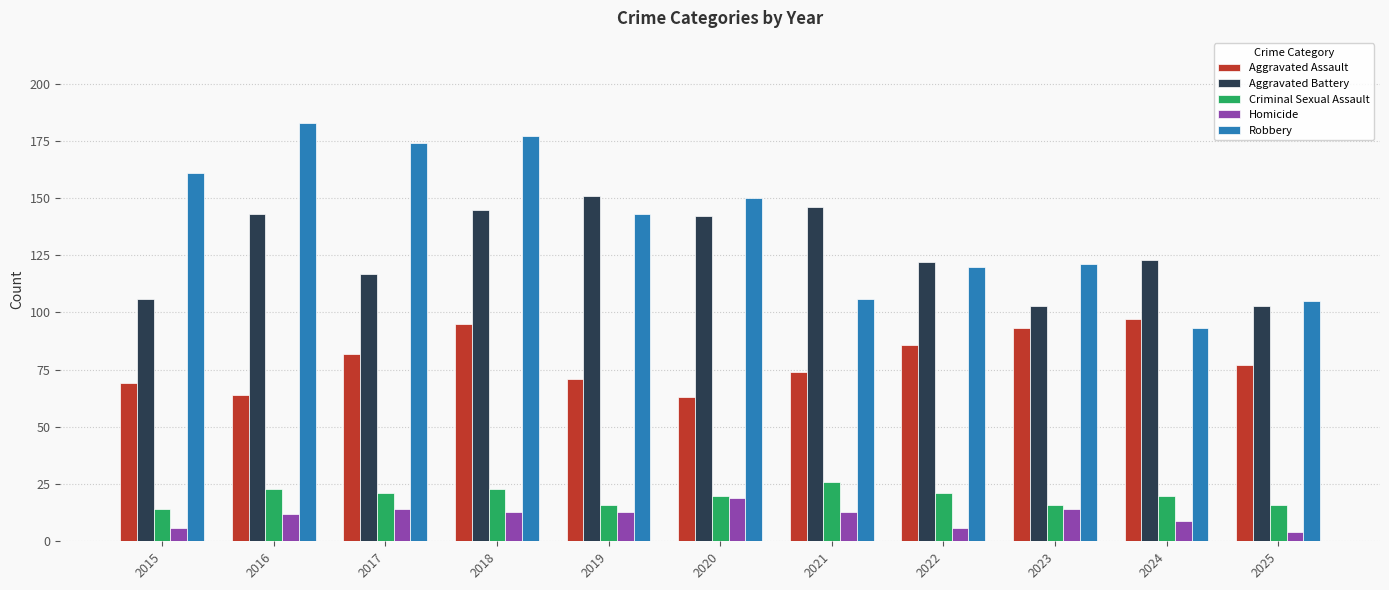

At which label does Aggravated Battery first exceed 123?

2016